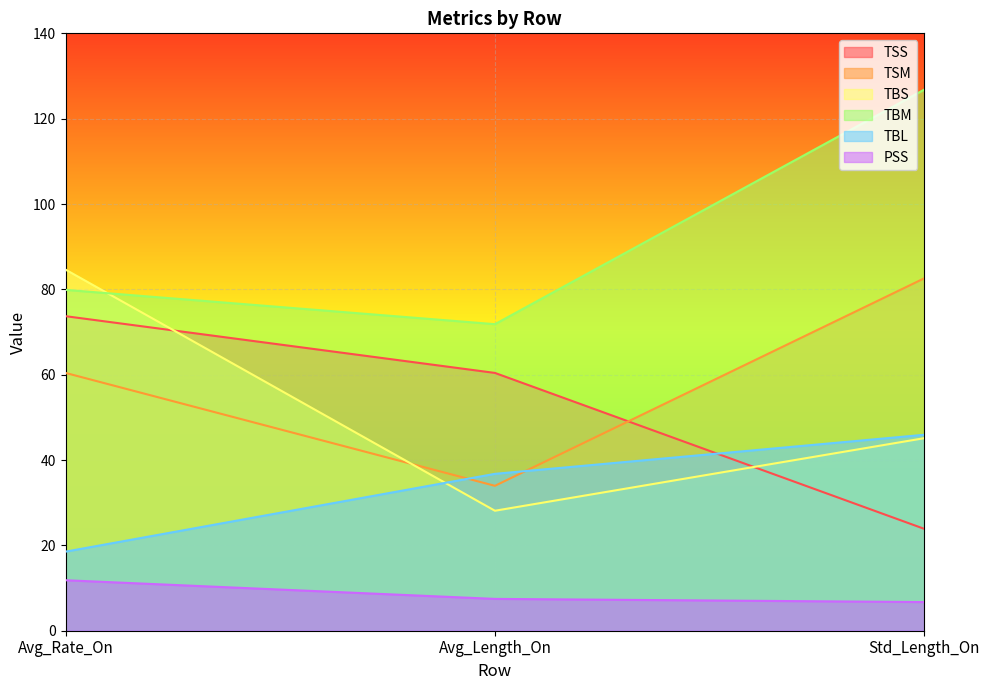

What are all the series names shown in the legend?

TSS, TSM, TBS, TBM, TBL, PSS